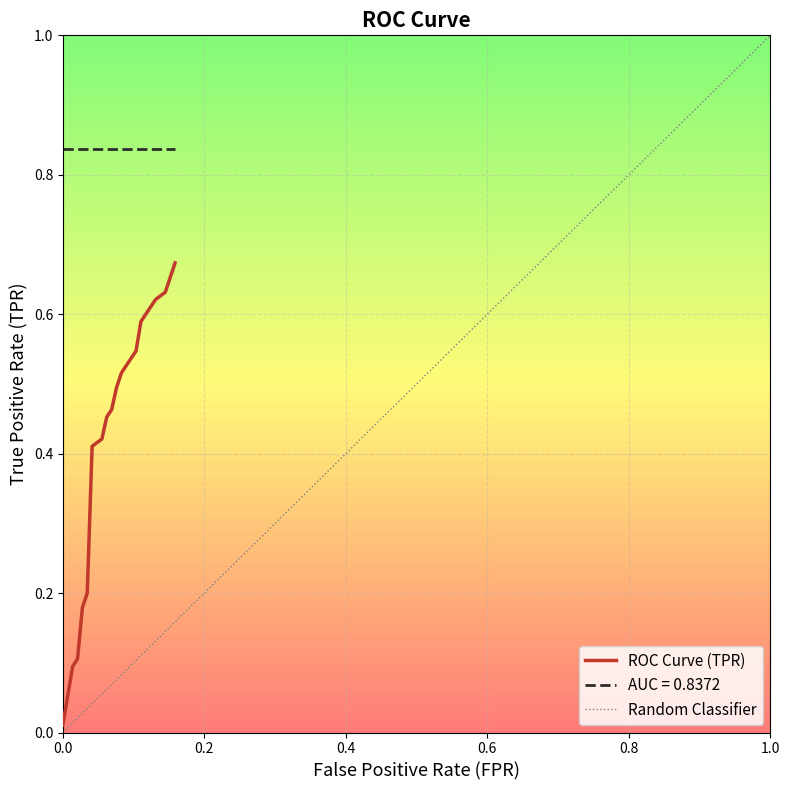

Reading right to left, extract all data points from this chart.

fpr: 0.2	0.2	0.1	0.1	0.1	0.1	0.1	0.1	0.1	0.1	0.1	0.1	0.1	0.0	0.0	0.0	0.0	0.0	0.0	0.0
tpr: 0.7	0.7	0.6	0.6	0.6	0.5	0.5	0.5	0.5	0.5	0.5	0.5	0.4	0.4	0.2	0.2	0.1	0.1	0.1	0.0
roc_auc: 0.8	0.8	0.8	0.8	0.8	0.8	0.8	0.8	0.8	0.8	0.8	0.8	0.8	0.8	0.8	0.8	0.8	0.8	0.8	0.8